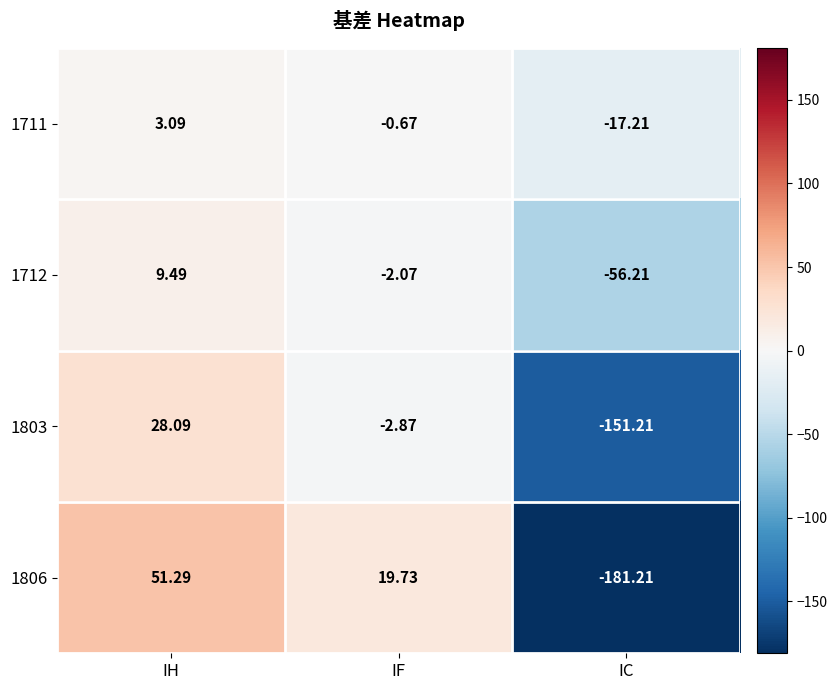

At which label does 1803 first exceed -2?

IH